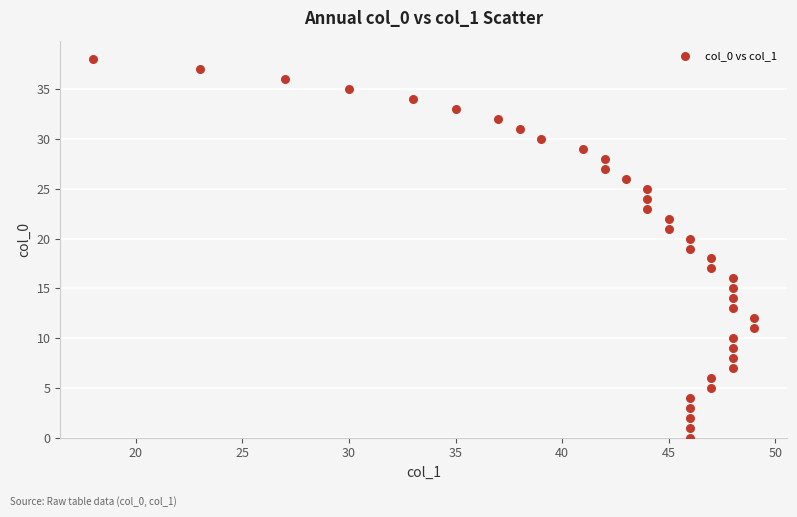

What is the range of Y values (max minus min)?

38